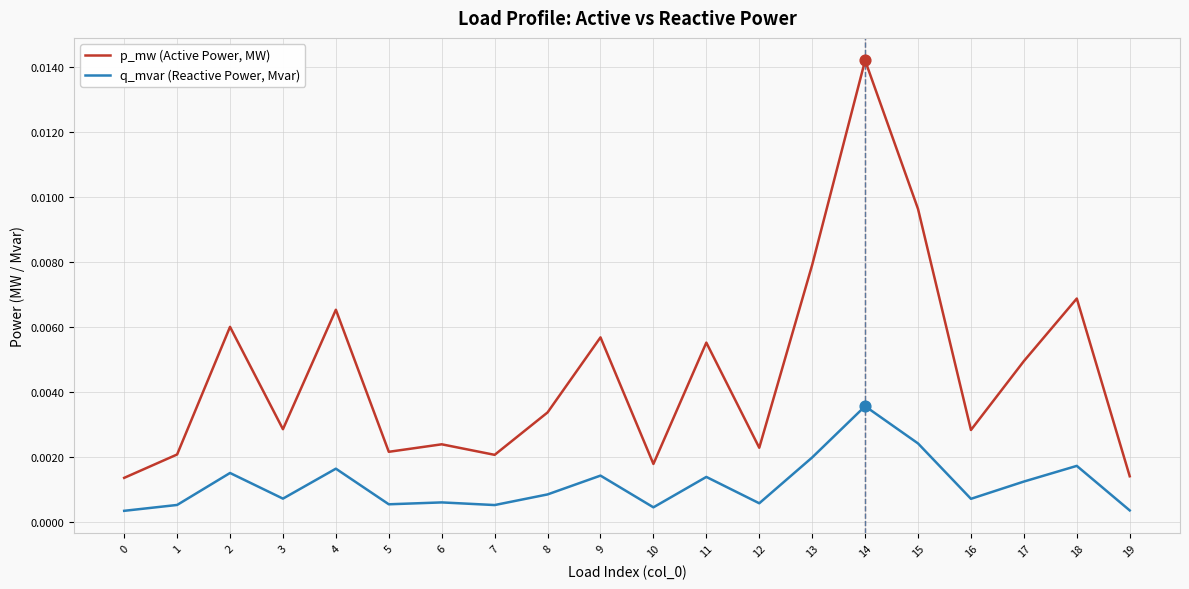

Which series has the largest range (max minus min)?

p_mw (Active Power, MW)